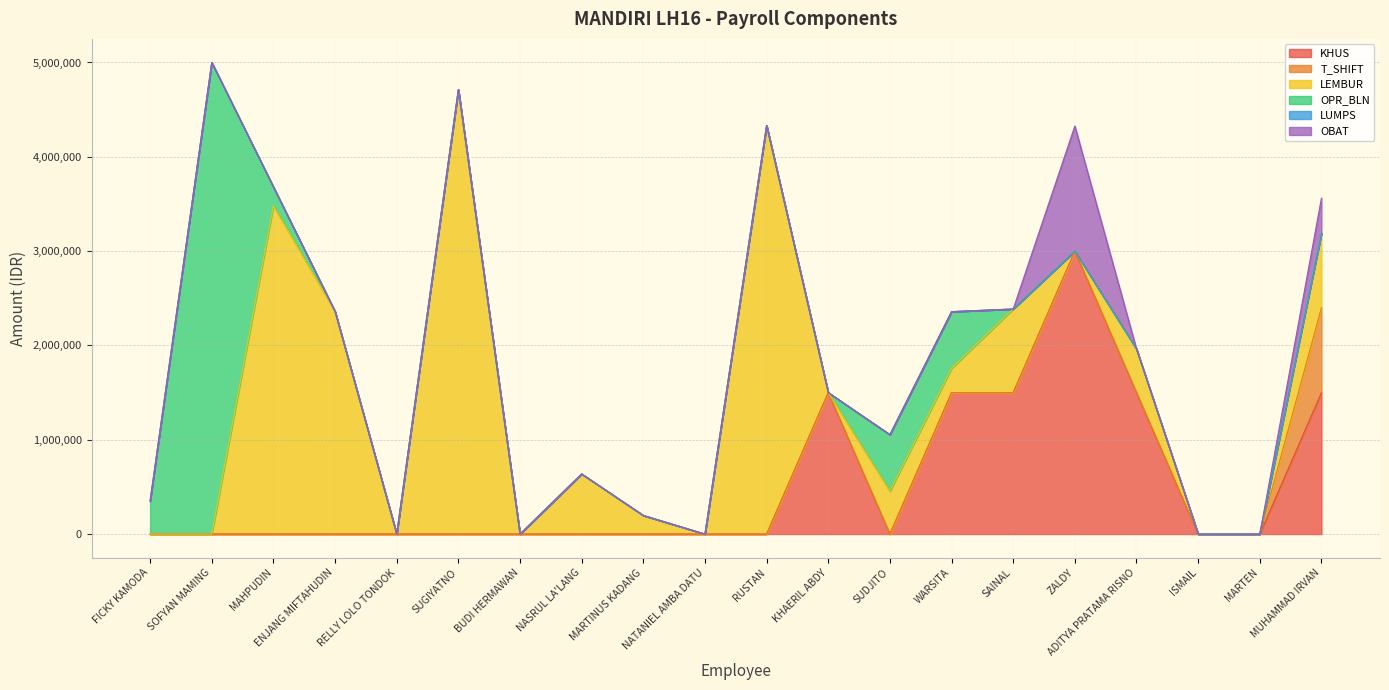

Read the LEMBUR value at NASRUL LA'LANG.

637500